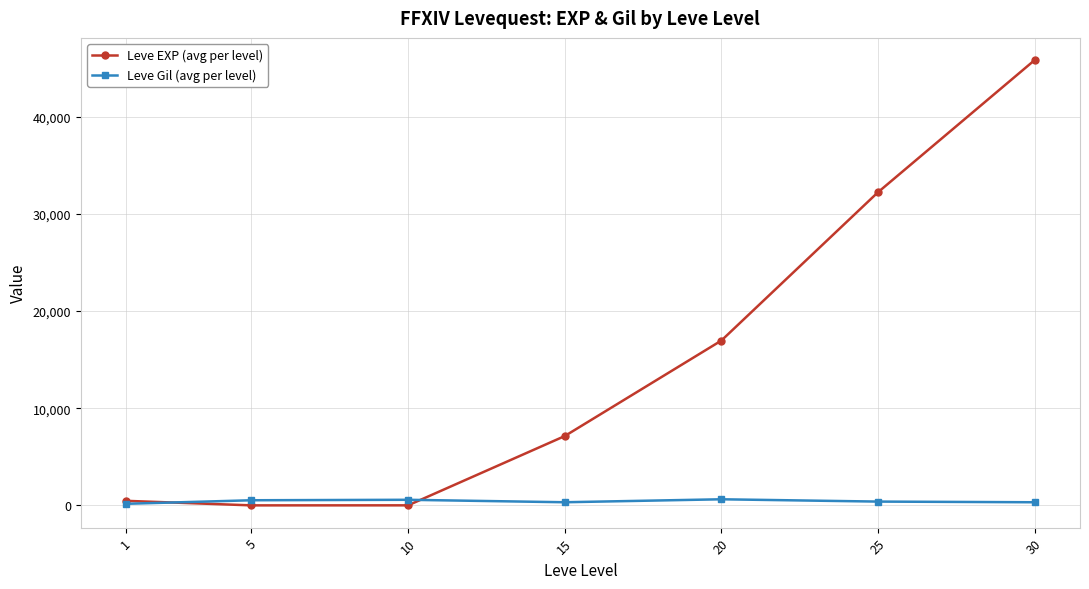

Rank the series by their average value, from lowest to highest.

Leve Gil (avg per level), Leve EXP (avg per level)